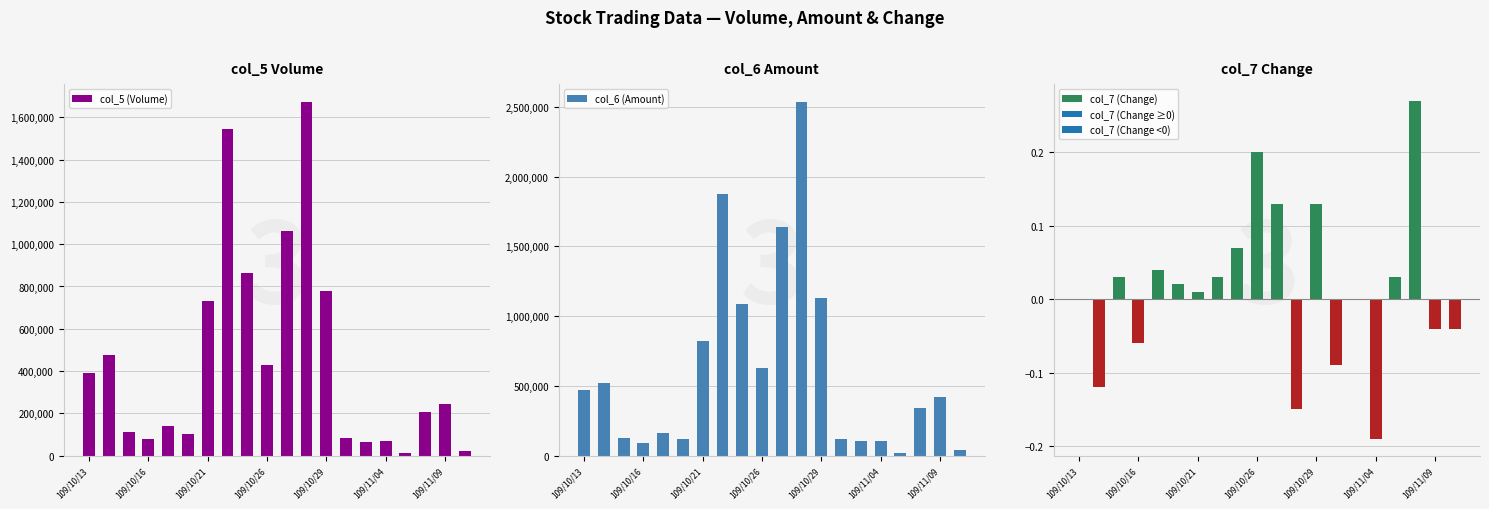

True or false: col_6 (Amount) has a value of 1096427.1 at 109/11/09.

False